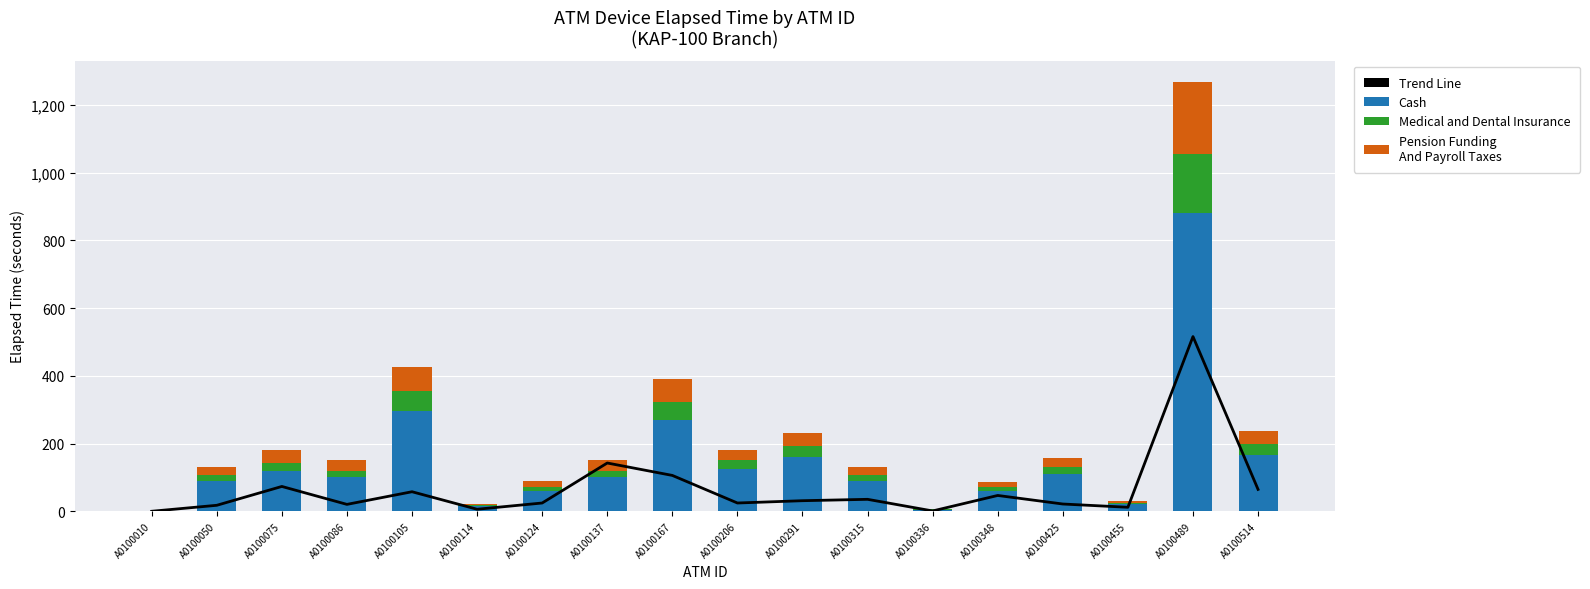

At how many categories does at least one series exceed 412?

1